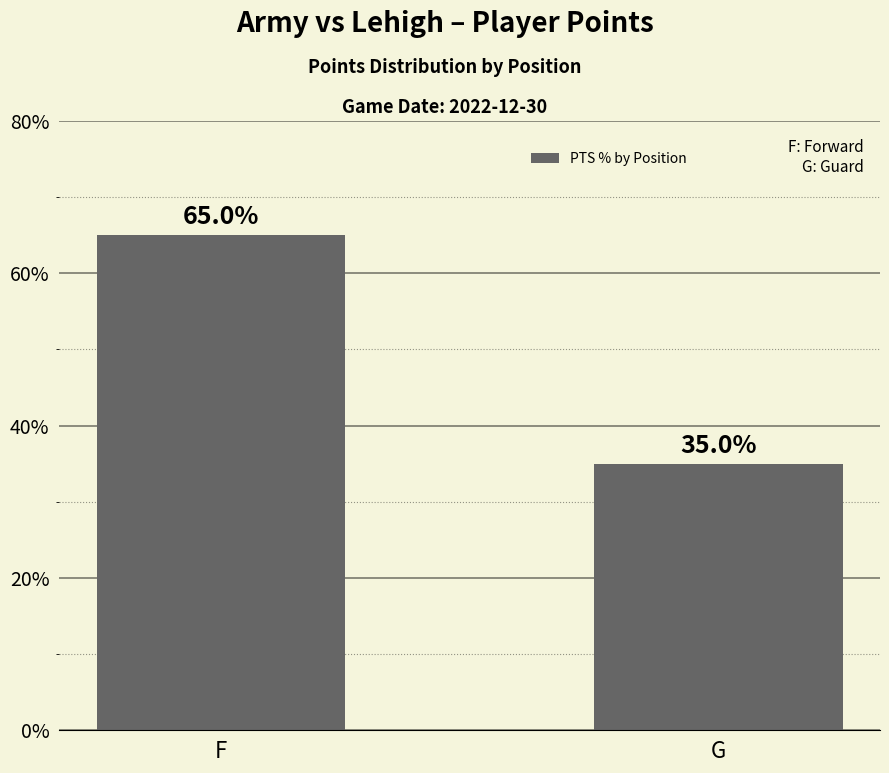

List the labels in order of value, smallest first.

G, F